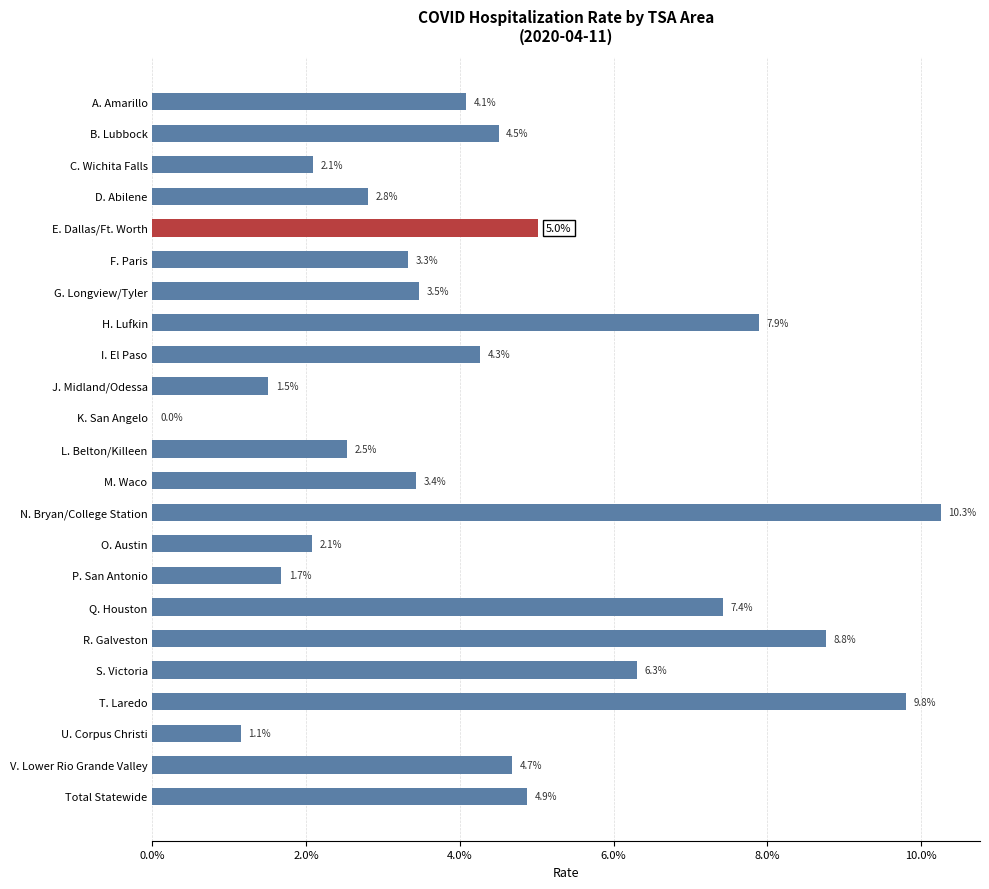

List the labels in order of value, smallest first.

K. San Angelo, U. Corpus Christi, J. Midland/Odessa, P. San Antonio, O. Austin, C. Wichita Falls, L. Belton/Killeen, D. Abilene, F. Paris, M. Waco, G. Longview/Tyler, A. Amarillo, I. El Paso, B. Lubbock, V. Lower Rio Grande Valley, Total Statewide, E. Dallas/Ft. Worth, S. Victoria, Q. Houston, H. Lufkin, R. Galveston, T. Laredo, N. Bryan/College Station